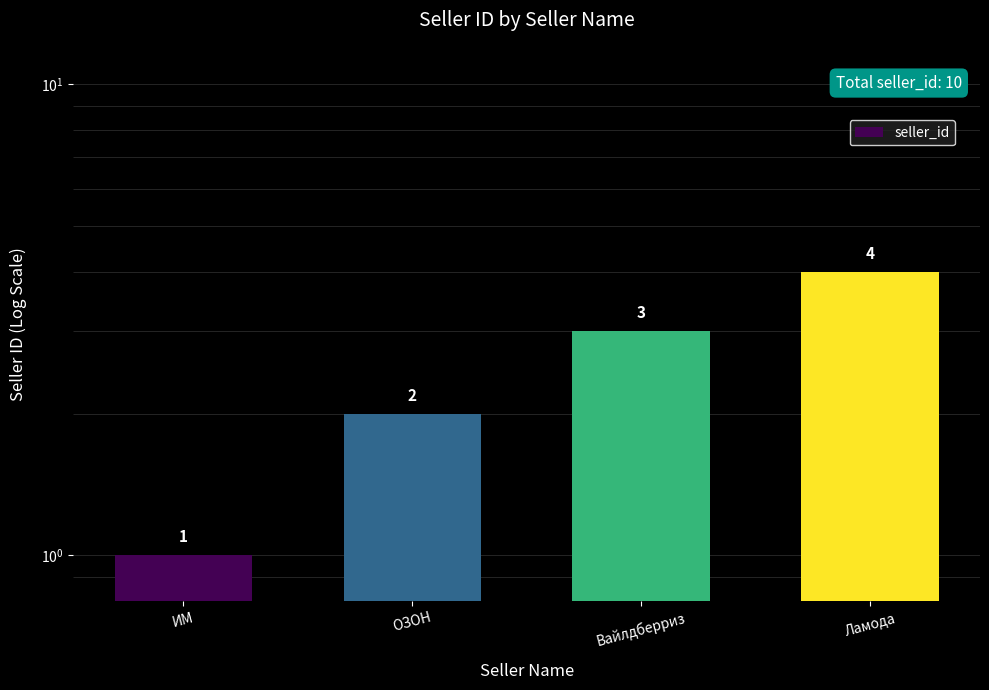

Which has a higher value, Вайлдберриз or ИМ?

Вайлдберриз